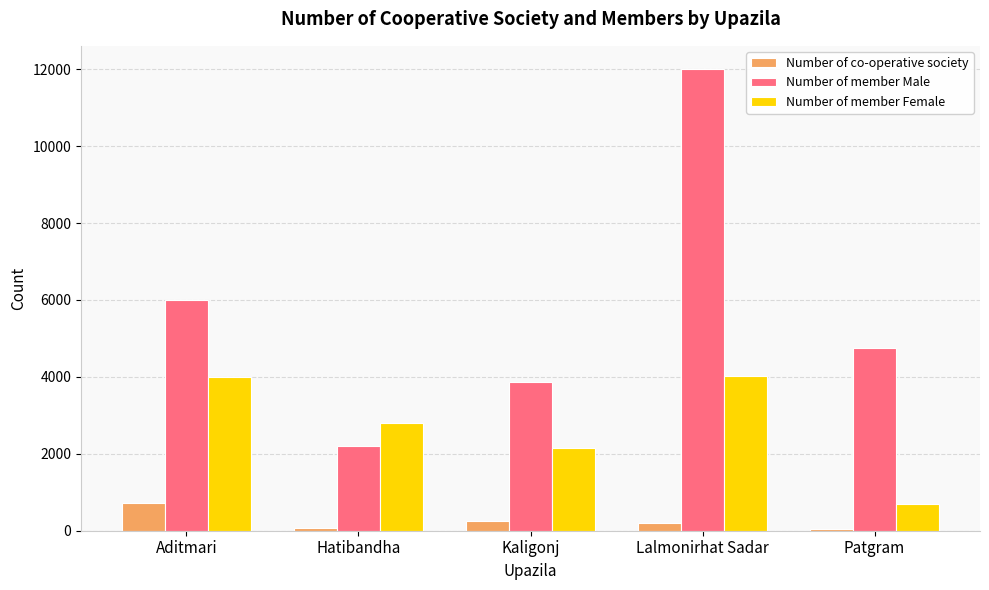

What is the sum of the Number of member Female values at Kaligonj and Aditmari?

6145